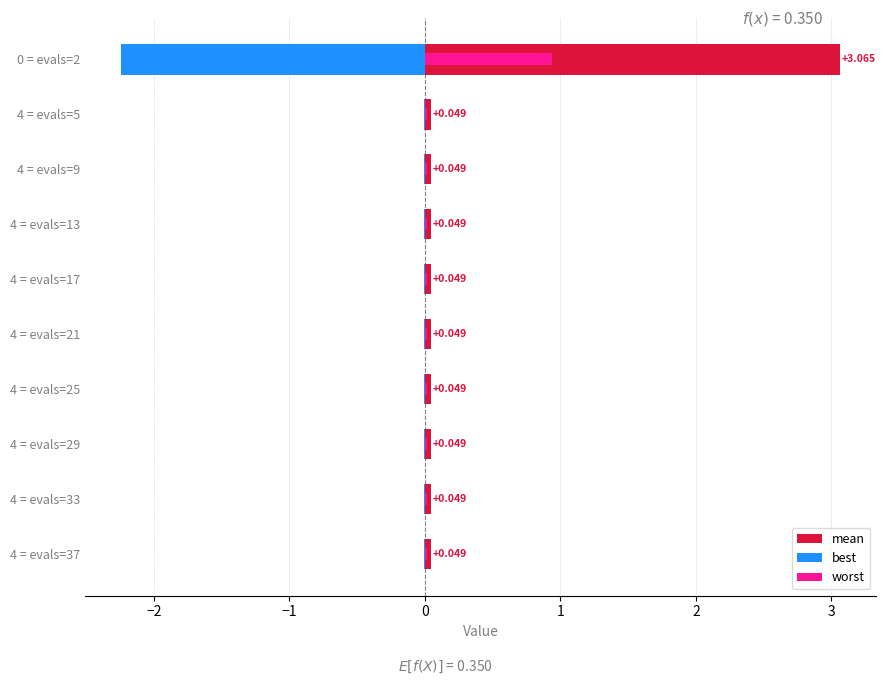

Between 4 = evals=29 and 4 = evals=37, which series saw the biggest shift?

mean